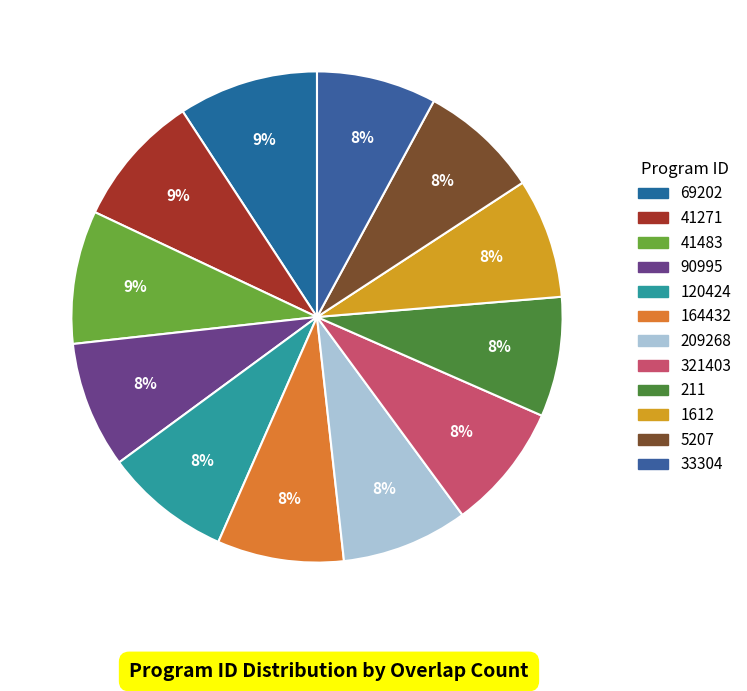

Which category has the smallest portion of the pie?

211